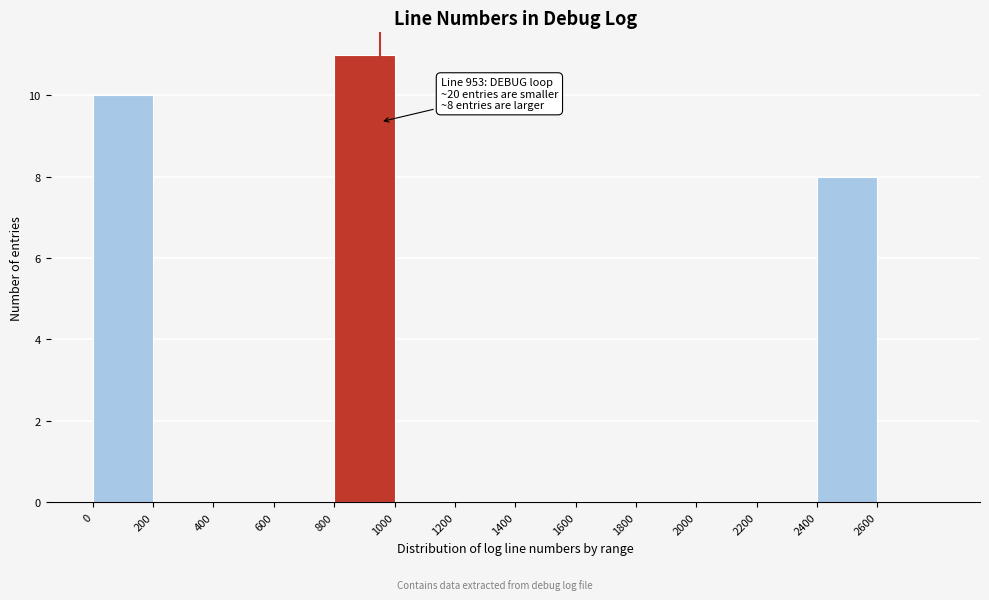

Over which range of the x-axis is the bar tallest?

800 to 1000